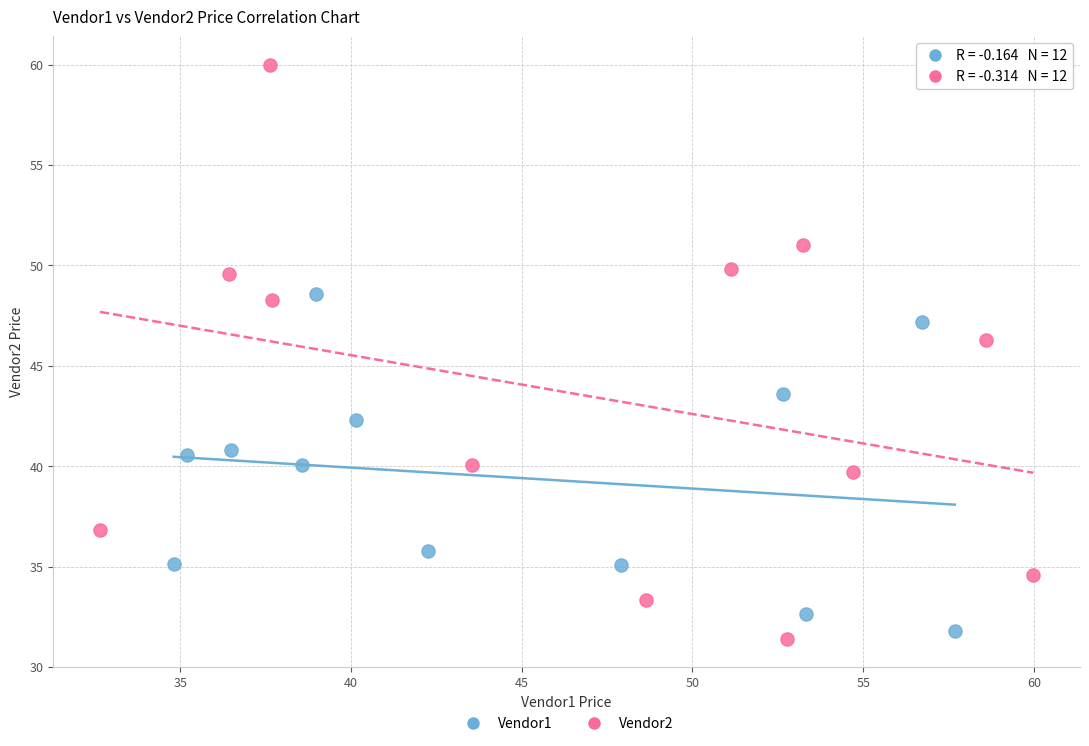

Which series has the largest Y range (max minus min)?

Vendor2